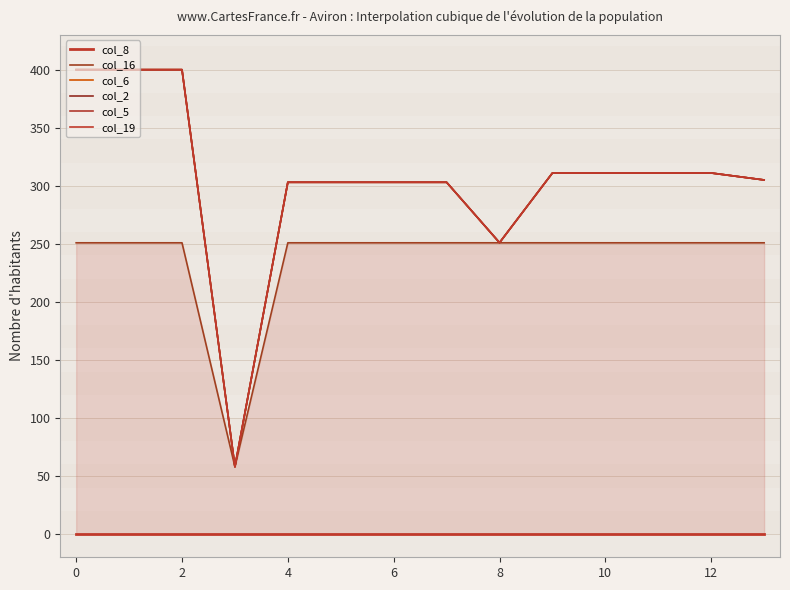

How many distinct data groups are displayed?

6